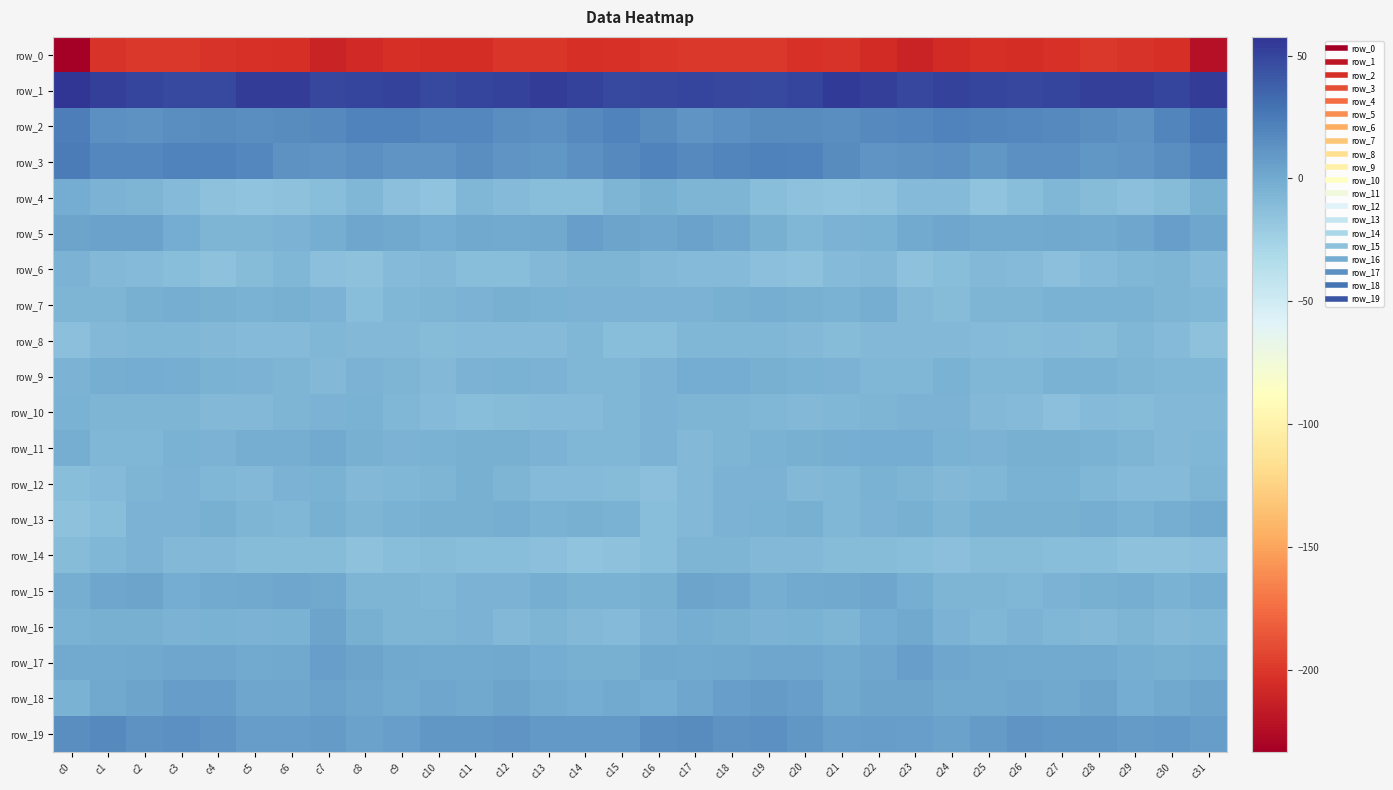

What is the difference between the maximum and minimum values in the row_18 series?

12.2